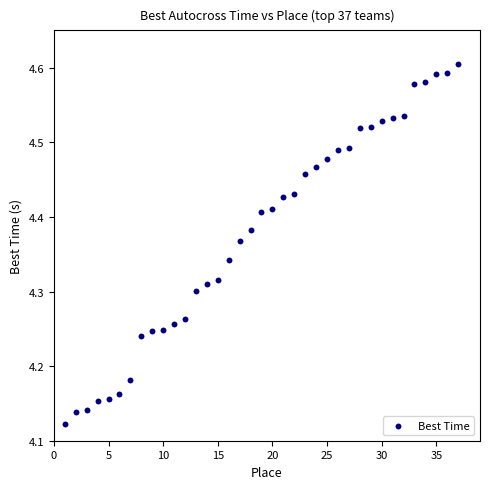

What is the range of Y values (max minus min)?

0.5